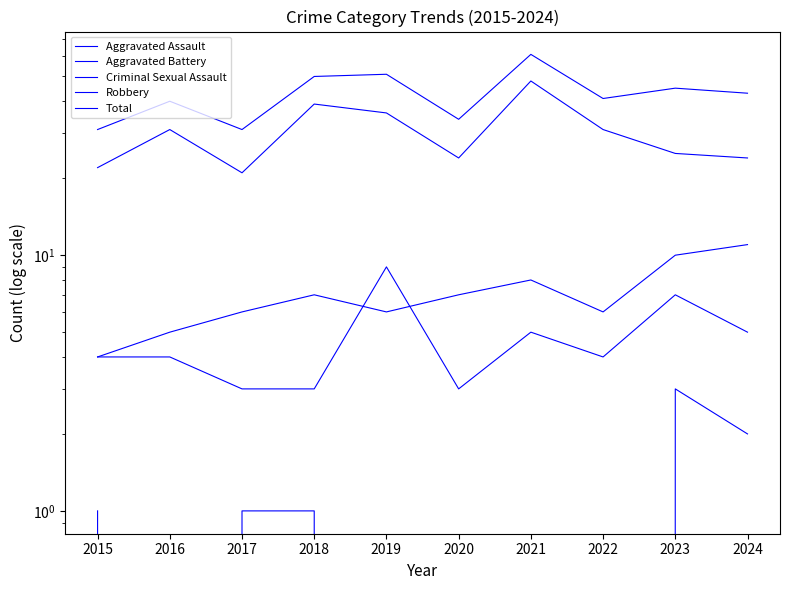

True or false: Criminal Sexual Assault and Robbery intersect in this chart.

False